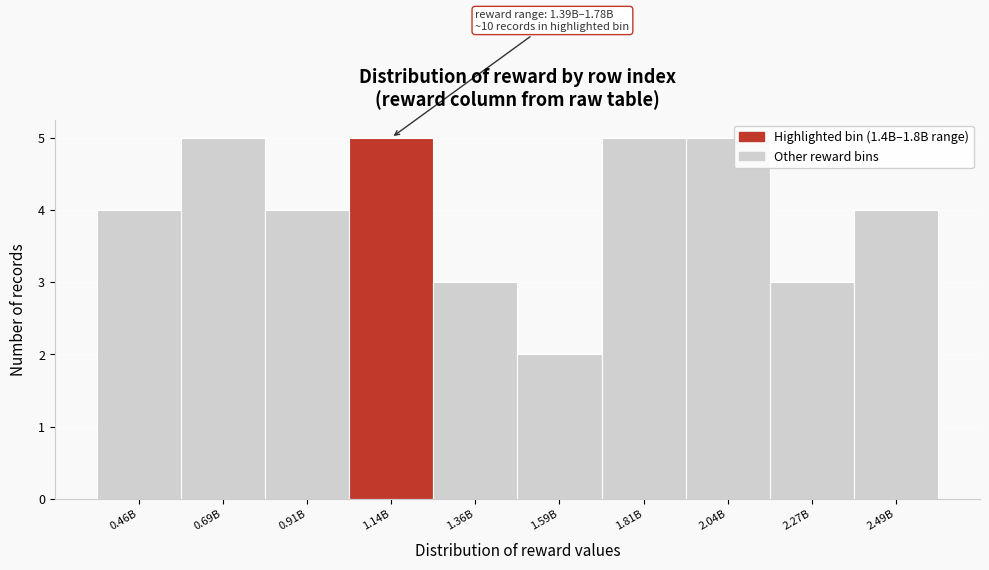

Reading left to right, extract all data points from this chart.

0.46B=4	0.69B=5	0.91B=4	1.14B=5	1.36B=3	1.59B=2	1.81B=5	2.04B=5	2.27B=3	2.49B=4